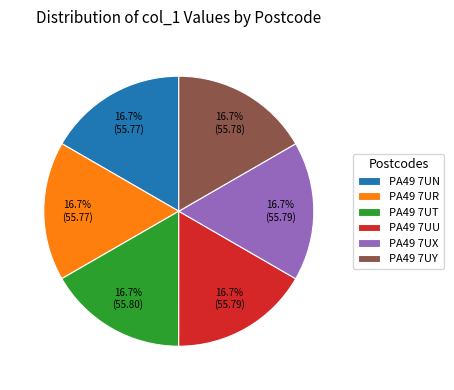

Approximately how many times larger is the value at PA49 7UT compared to PA49 7UX?

1.0